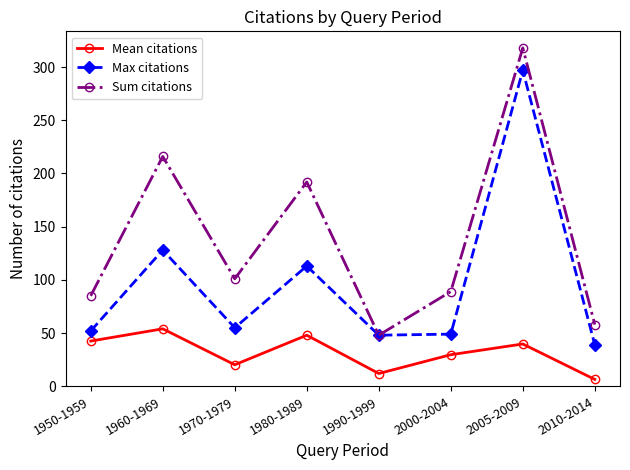

True or false: Mean citations and Max citations cross at least once.

False